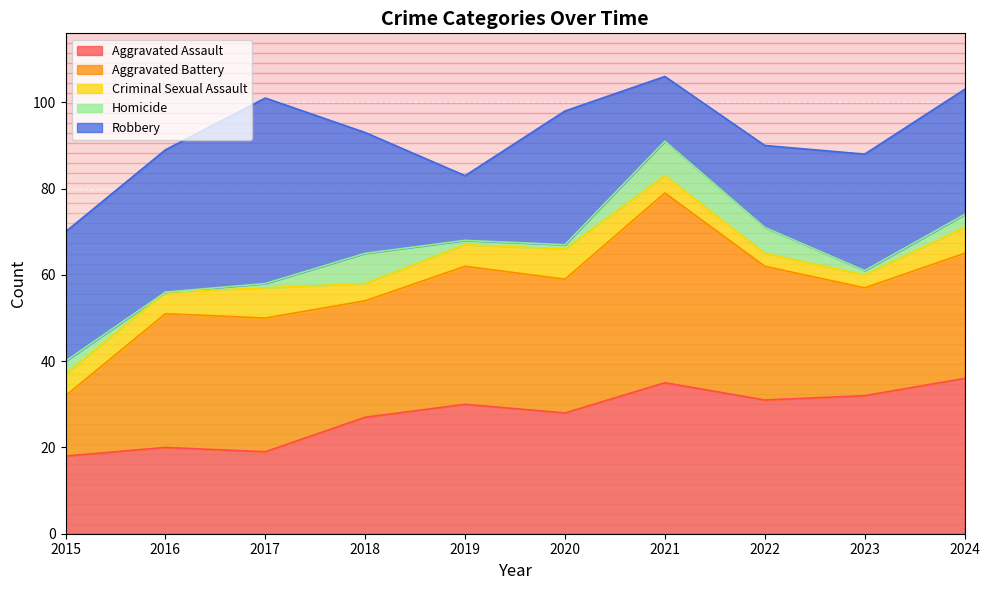

What is the lowest value of the Criminal Sexual Assault series?

3